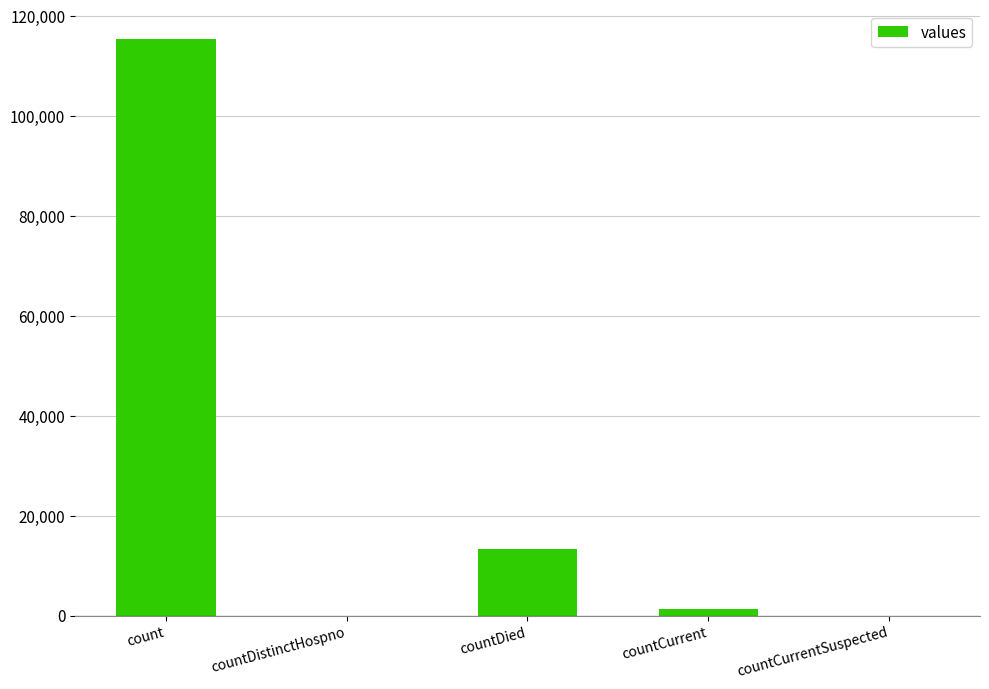

What is the maximum value shown in the chart?

115379